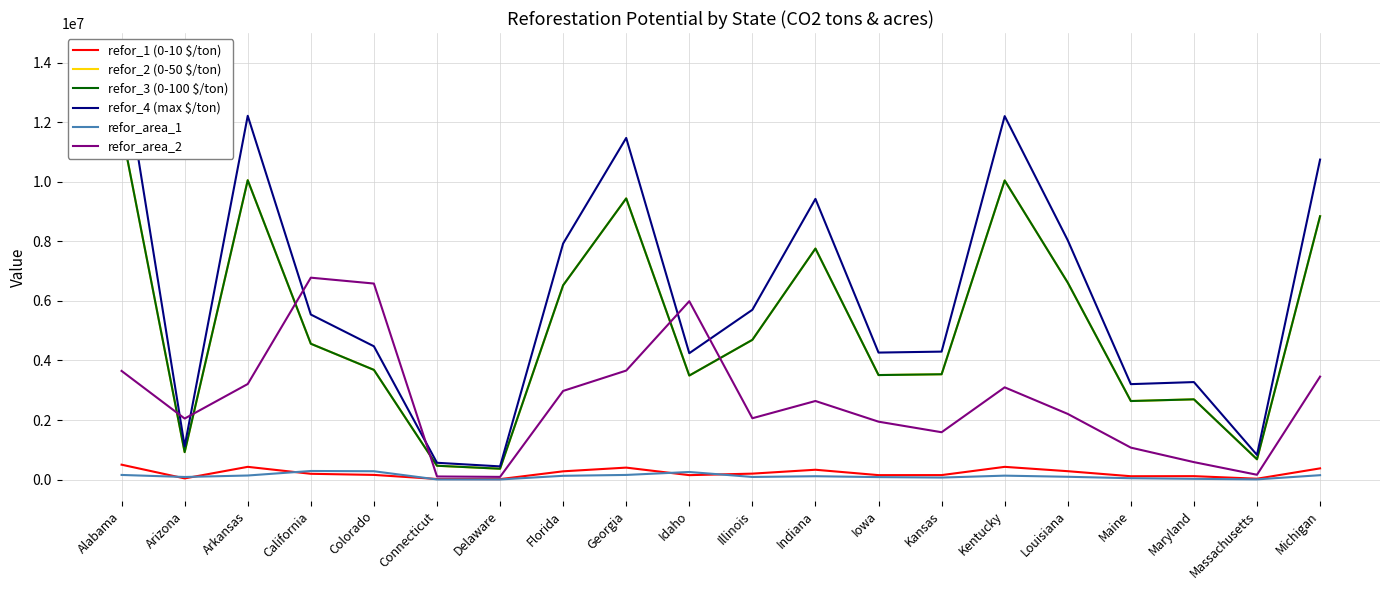

How many values in the refor_3 (0-100 $/ton) series are below 4562701?

10